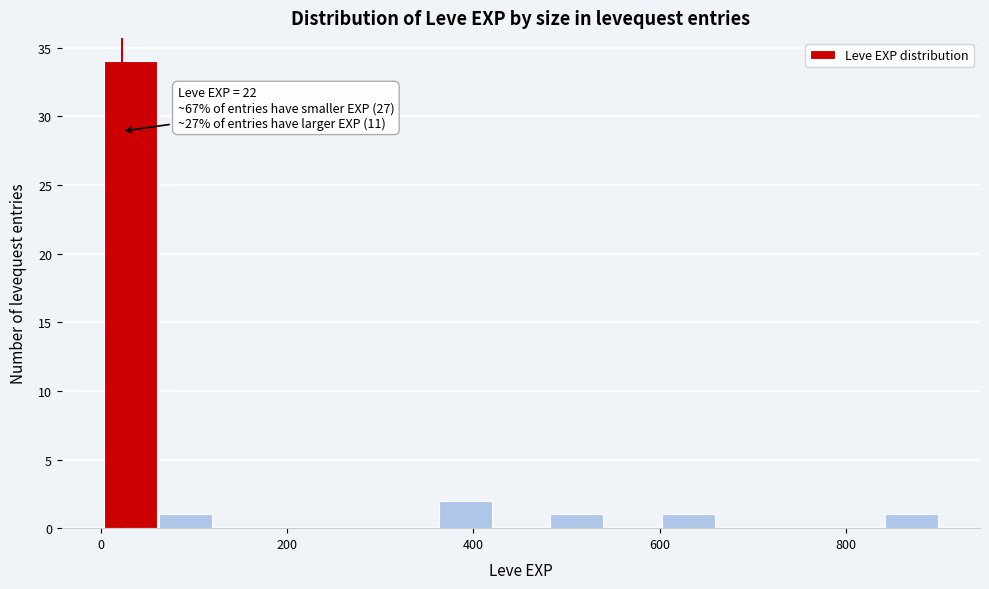

Read against the x-axis, roughly where is the centre of the tallest bar?

40